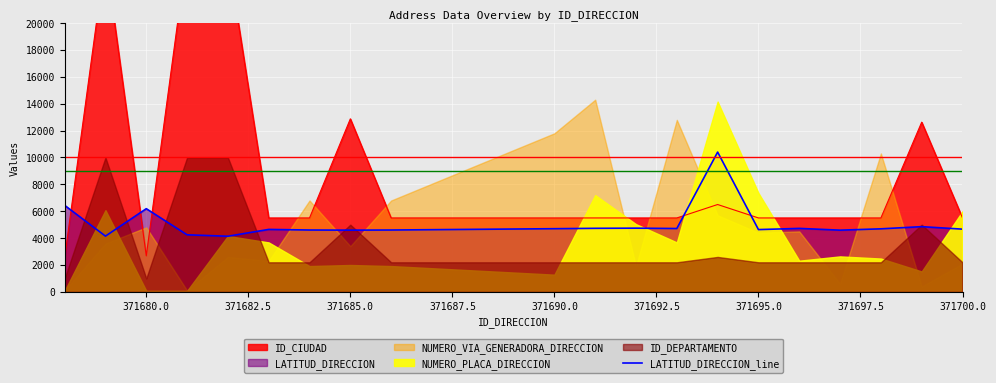

The LATITUD_DIRECCION_line series shows 1100.9 at 371695.0. True or false?

False